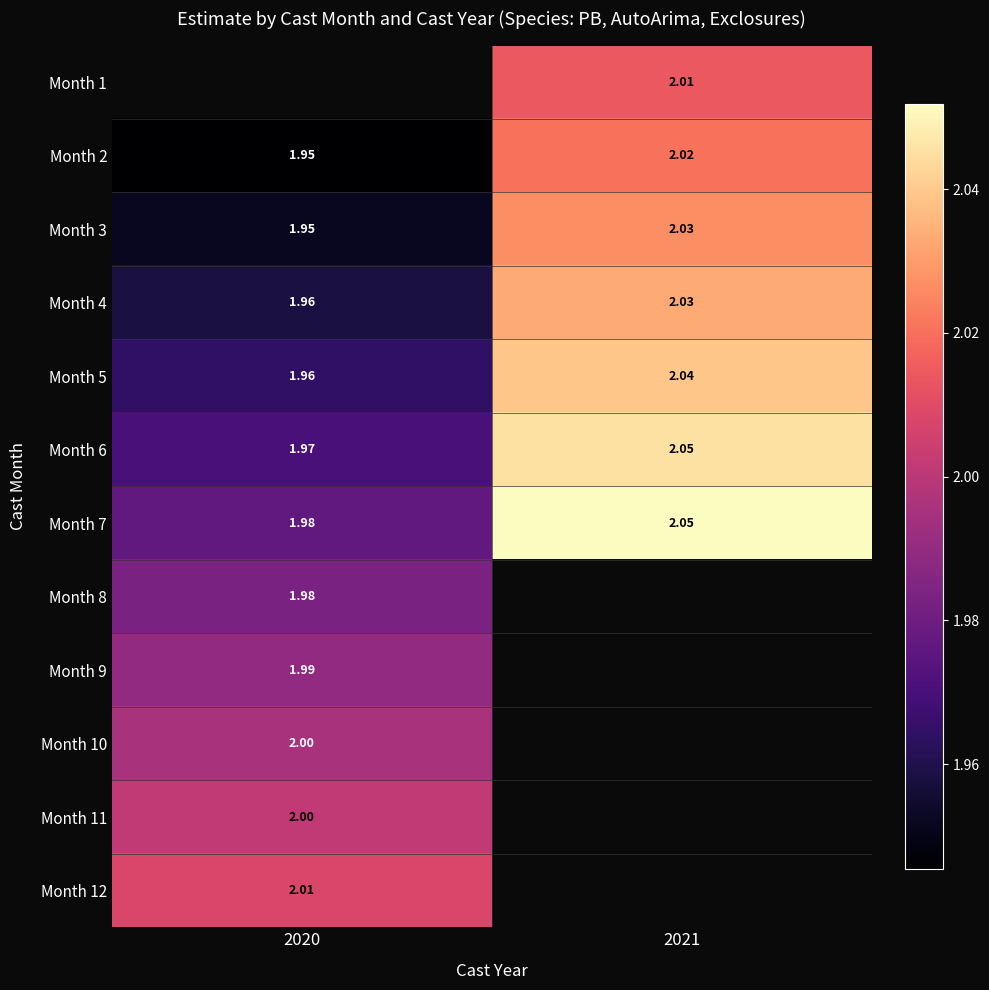

Is it true that Month 6 equals 2.0 at 2021?

True